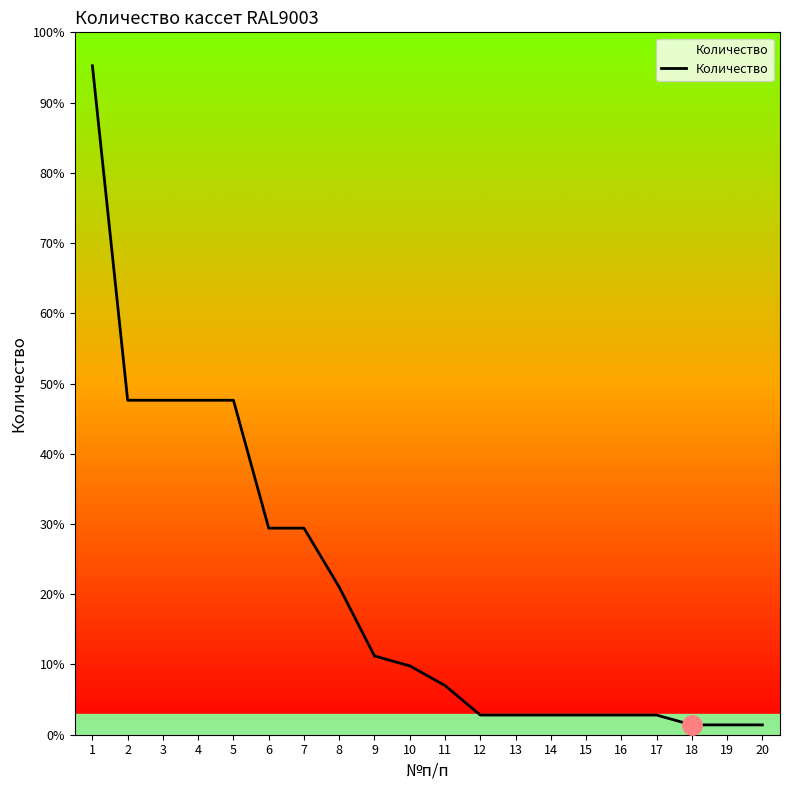

True or false: the data has more than 1 interior local peaks.

False